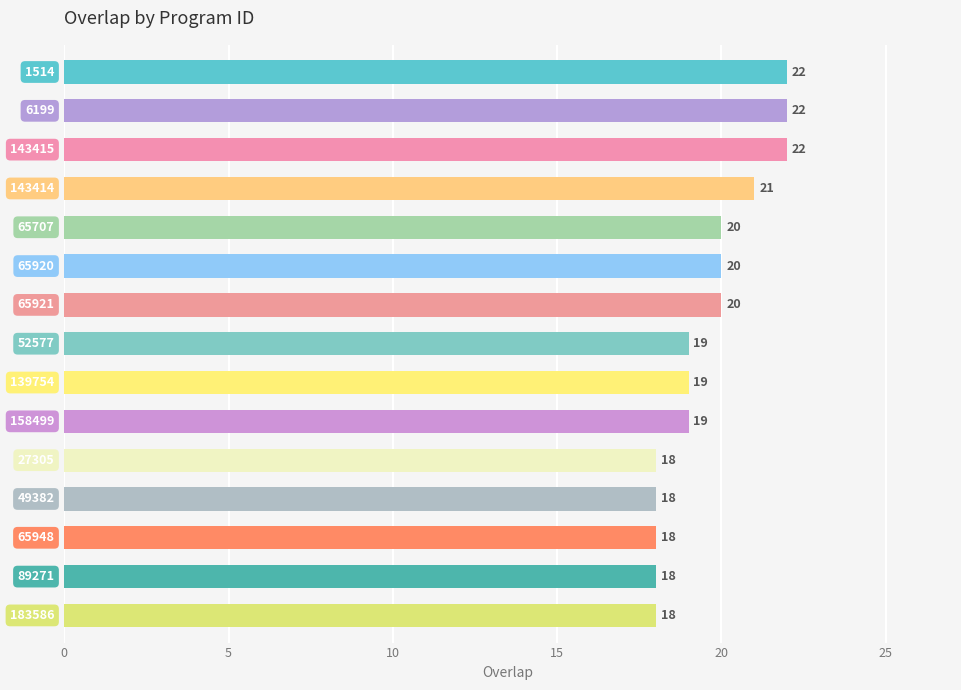

How many data points does each series have?

15